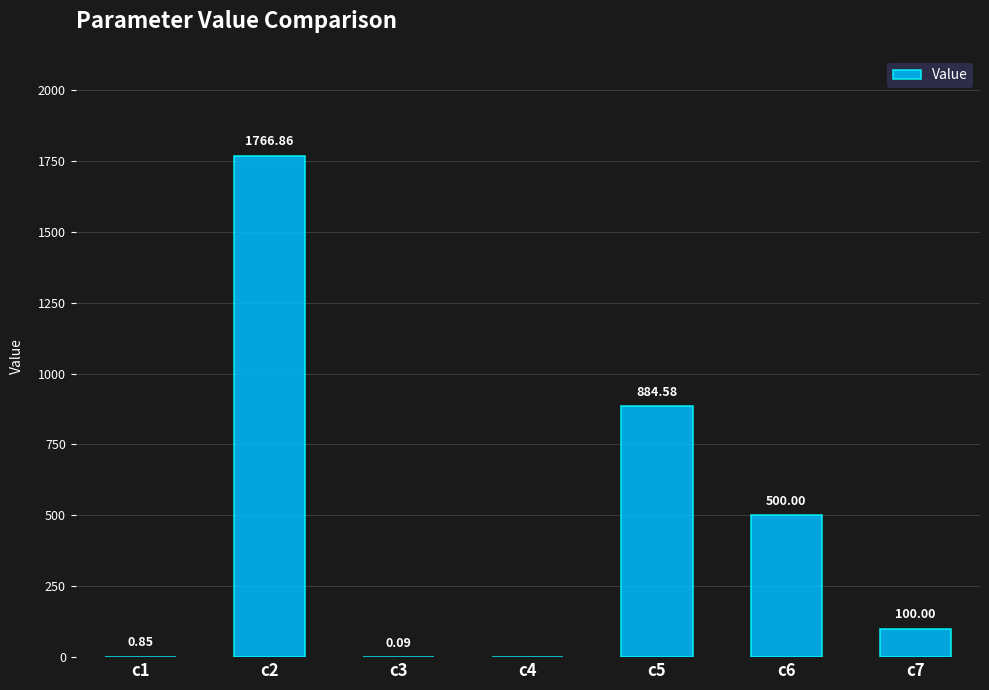

At which category does the chart reach its peak across all series?

c2